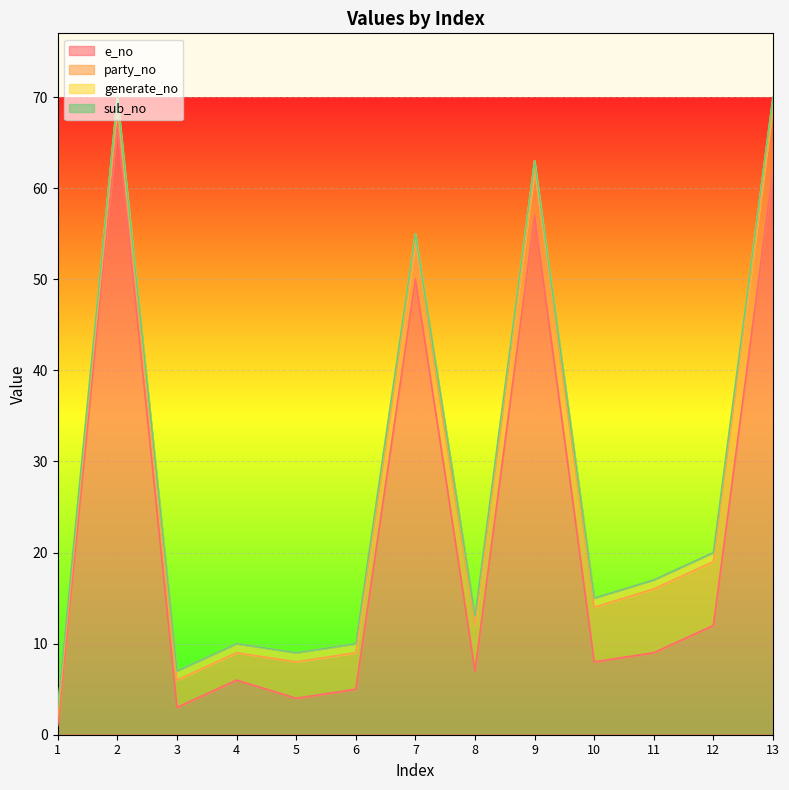

How many interior local valleys does the e_no series have?

4